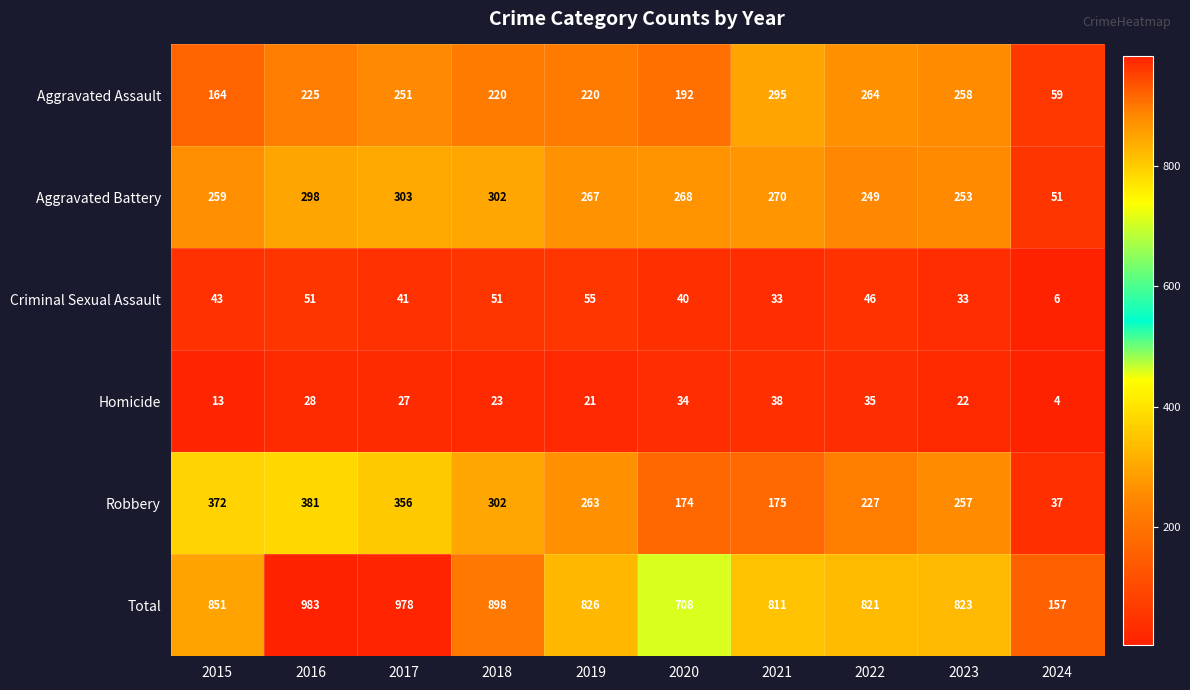

The value of Criminal Sexual Assault at 2021 is 33. True or false?

True